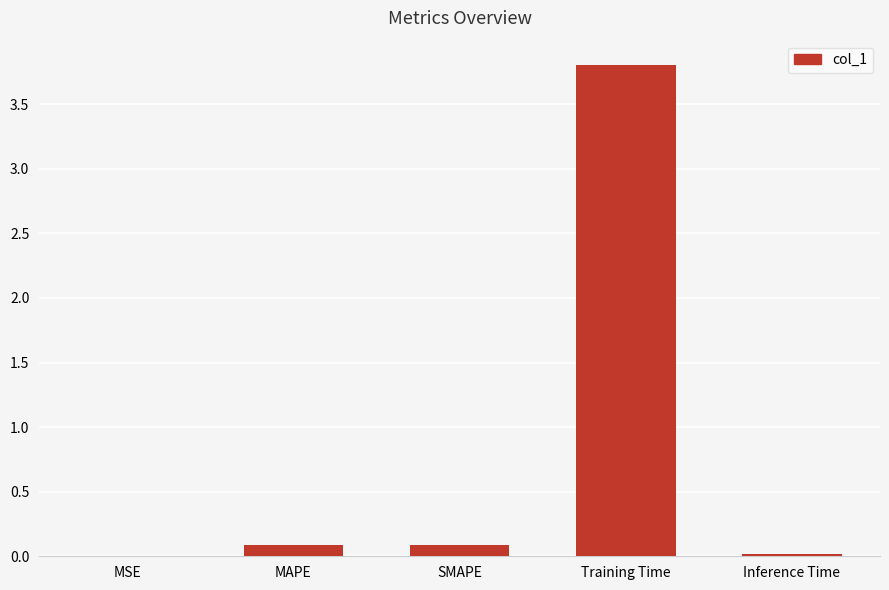

Between MAPE and Training Time, which is larger?

Training Time